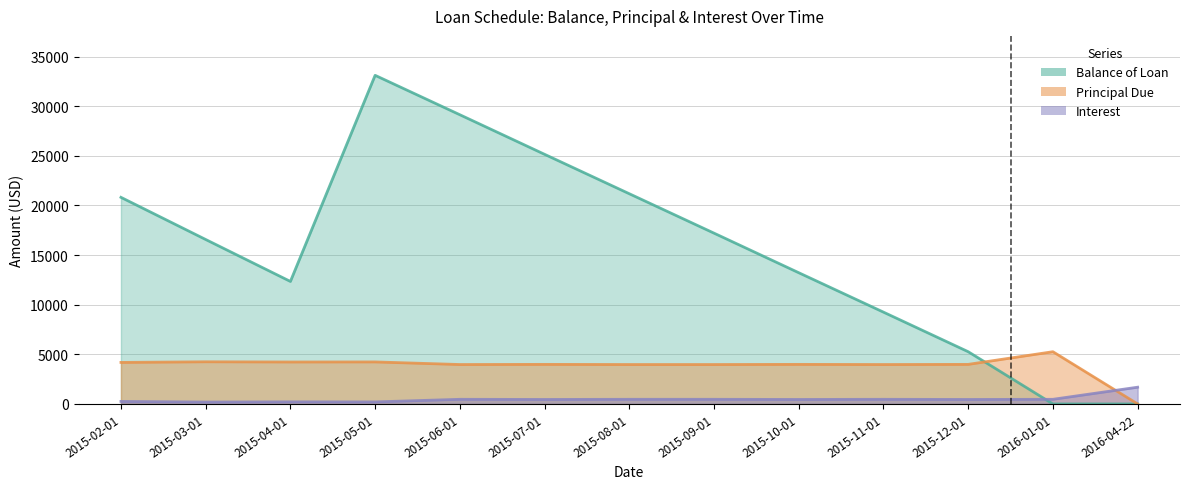

Where does the Principal Due series first go above 3986?

2015-02-01